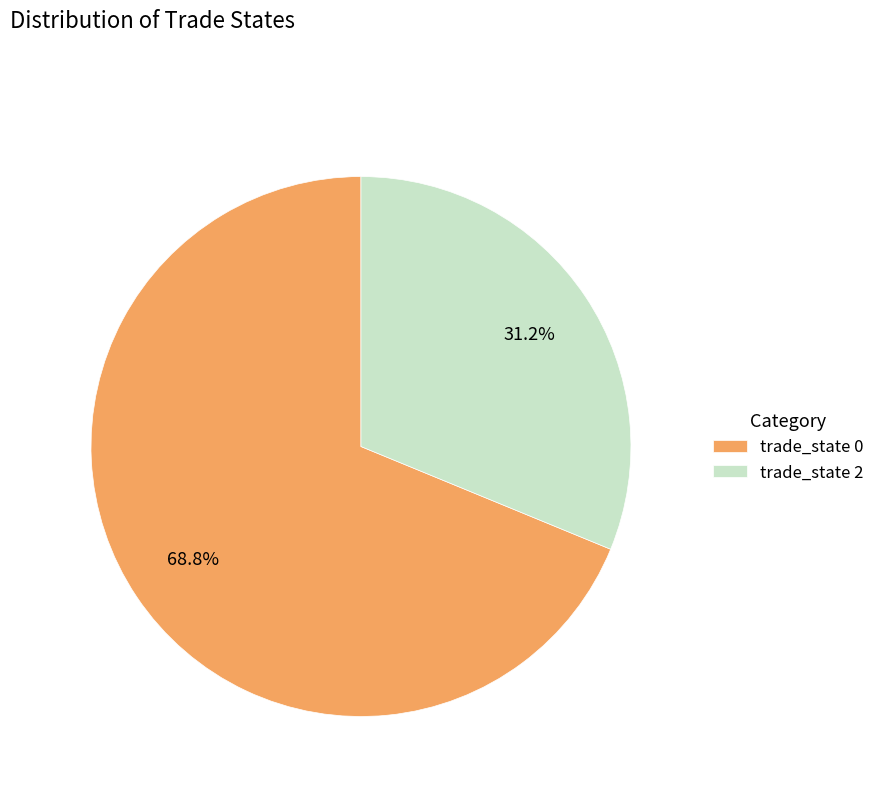

Do trade_state 2 and trade_state 0 together represent more than half of the pie?

Yes